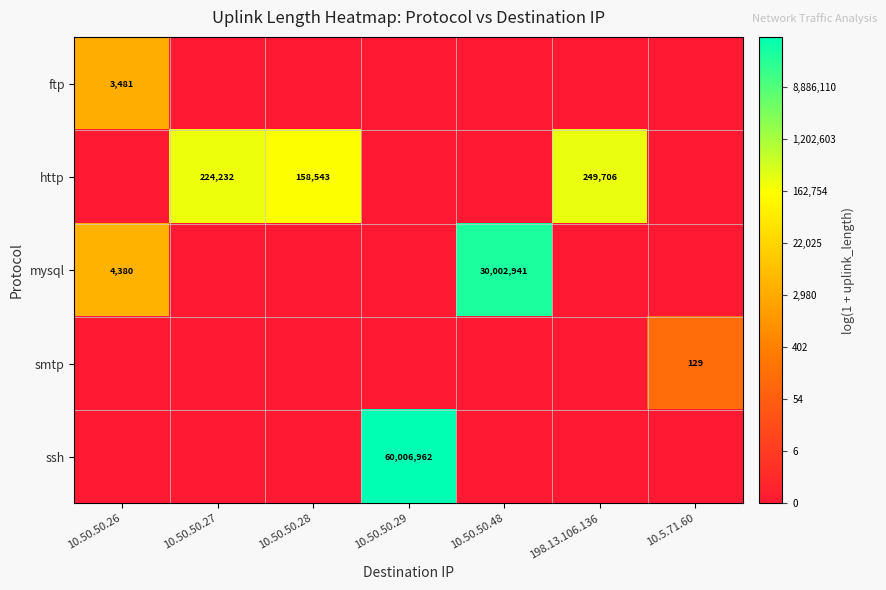

The value of smtp at 10.5.71.60 is 129. True or false?

True